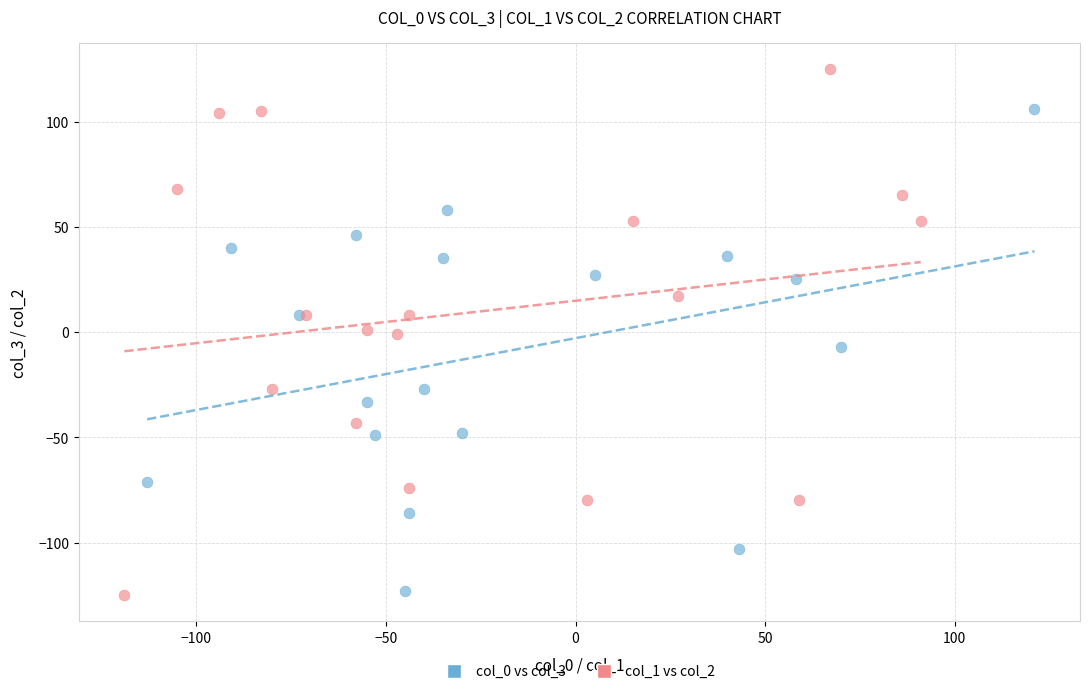

What are all the series names shown in the legend?

col_0 vs col_3, col_1 vs col_2